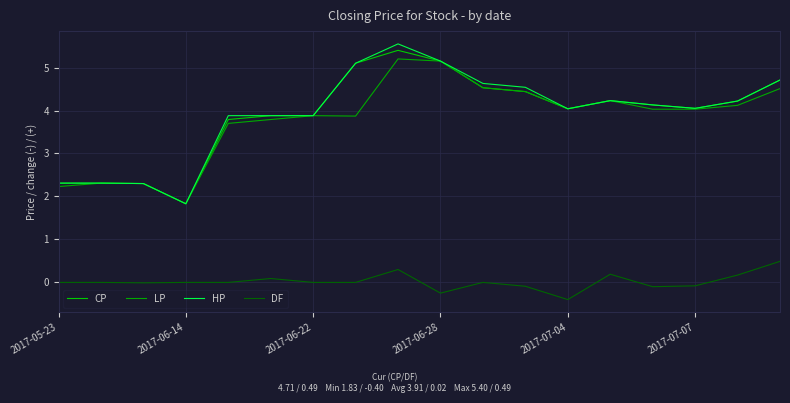

Rank the series by their maximum value, from highest to lowest.

HP, CP, LP, DF